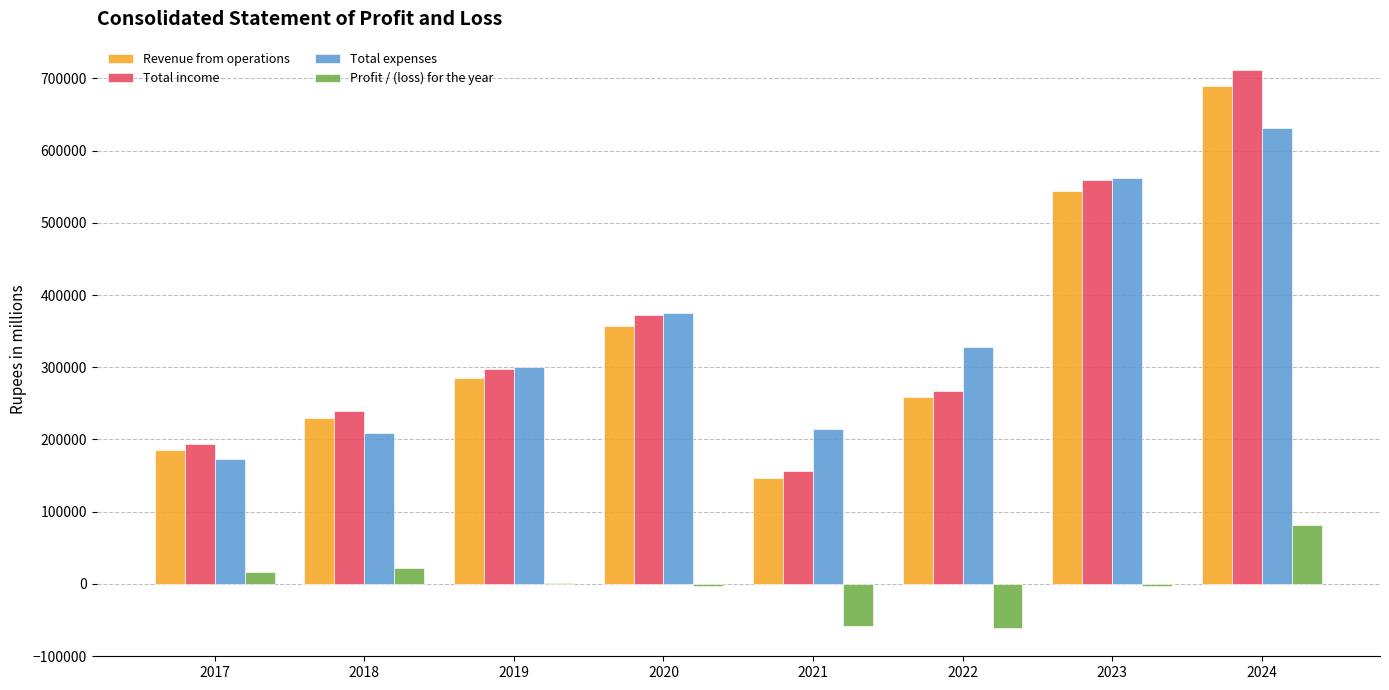

Between 2018 and 2020, which series saw the biggest shift?

Total expenses